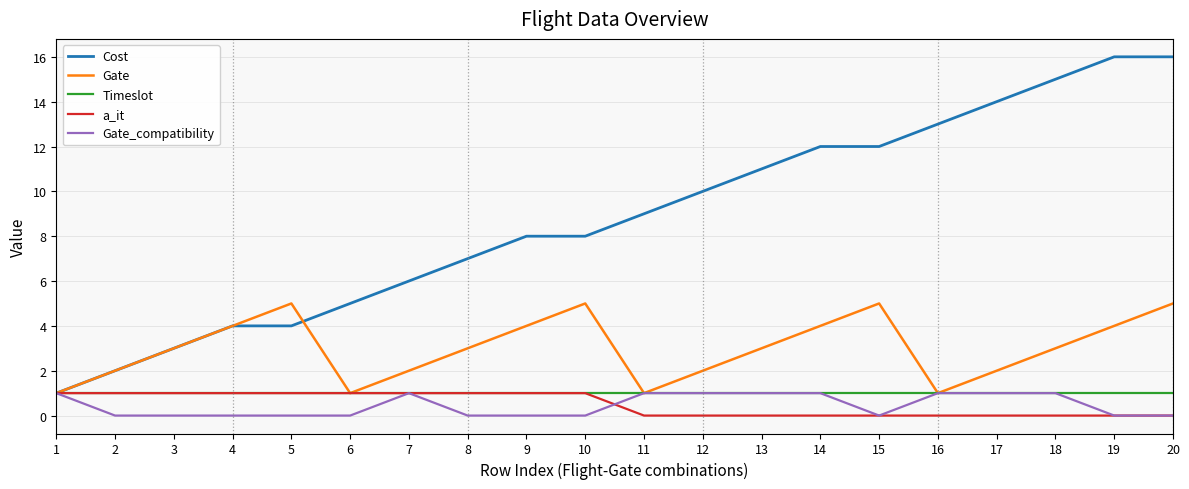

What is the total value across all series at 9?

14